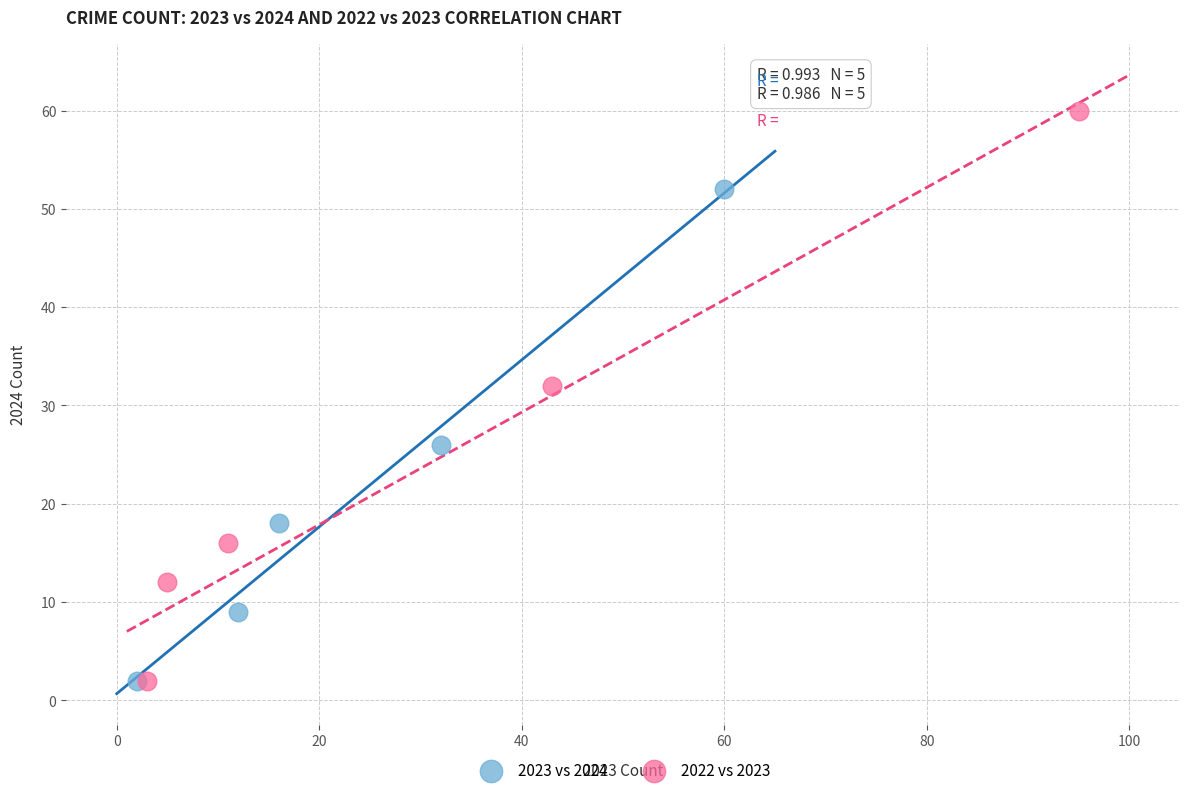

Which series contains the highest Y value?

2022 vs 2023